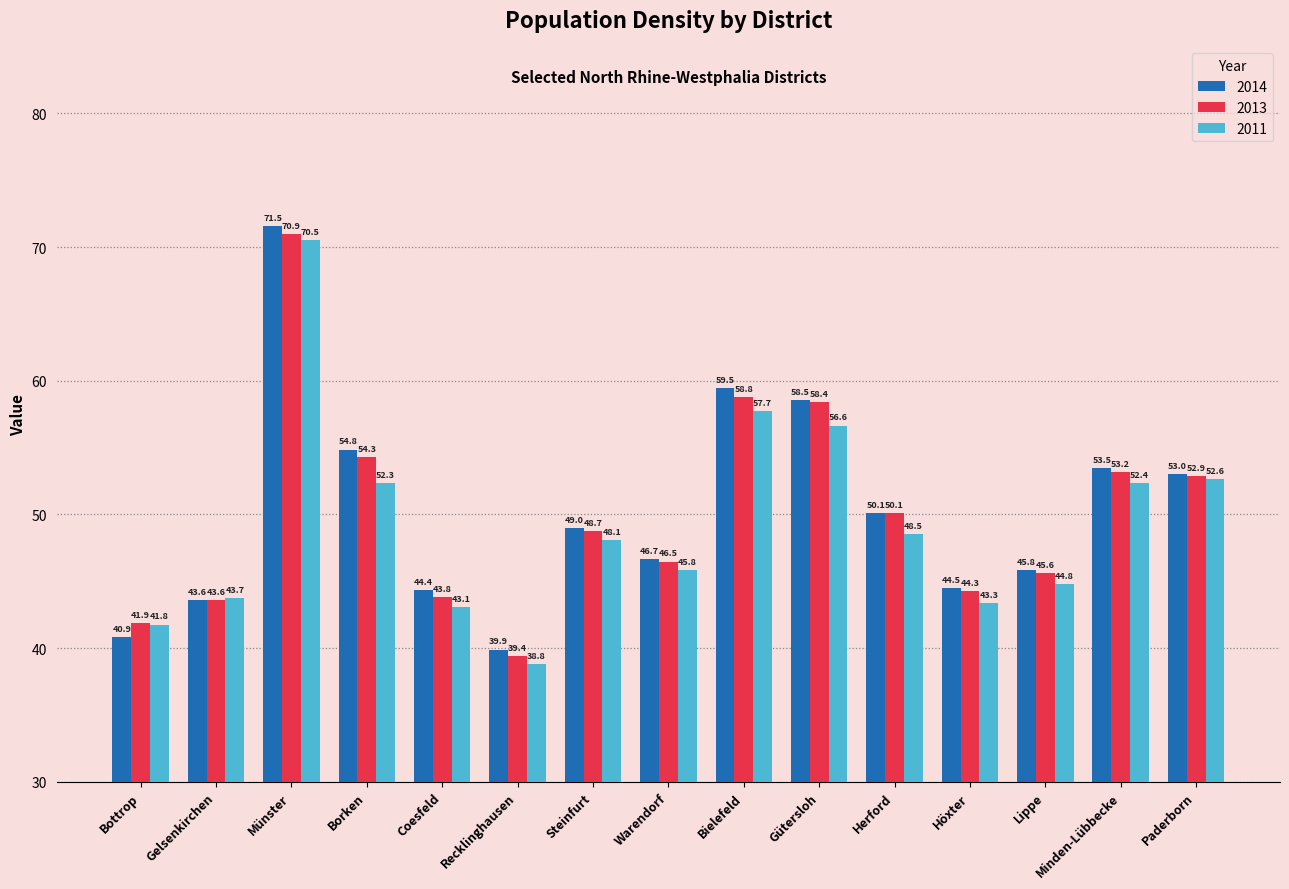

What is the difference between the maximum and second lowest values in the 2014 series?

30.7